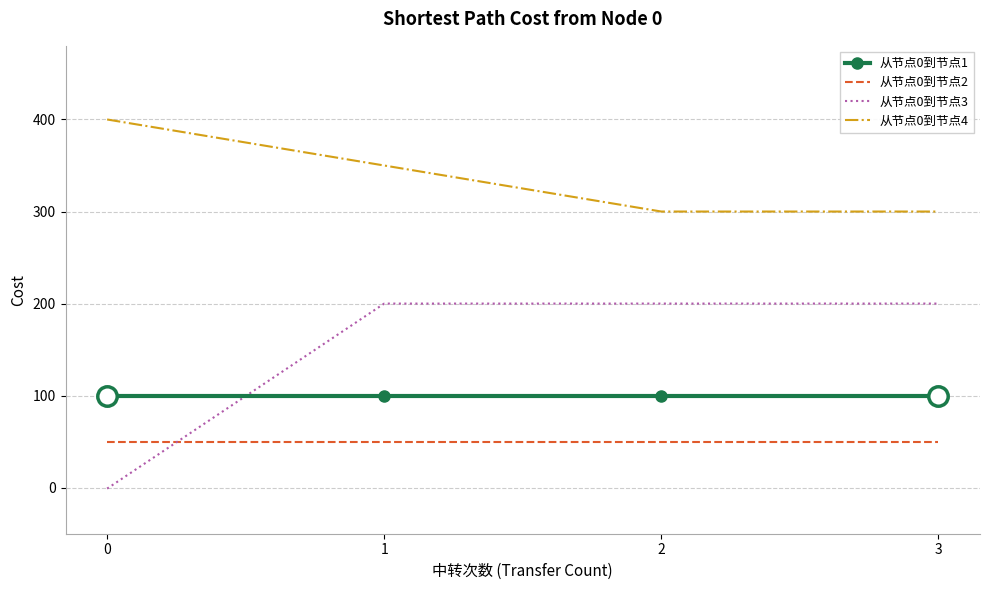

Which series has the widest spread of values?

从节点0到节点3